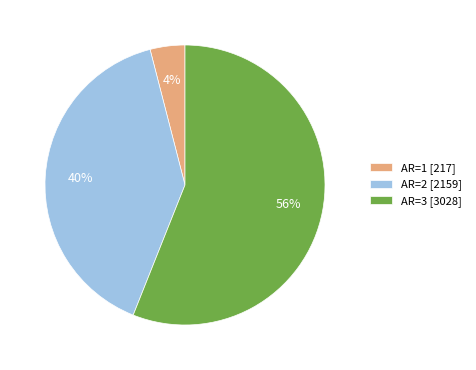

Which has a higher value, AR=3 [3028] or AR=2 [2159]?

AR=3 [3028]